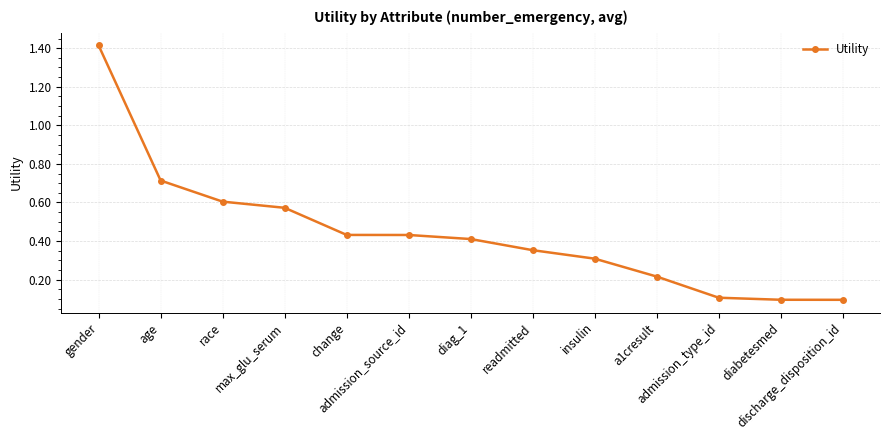

How many data points does each series have?

13